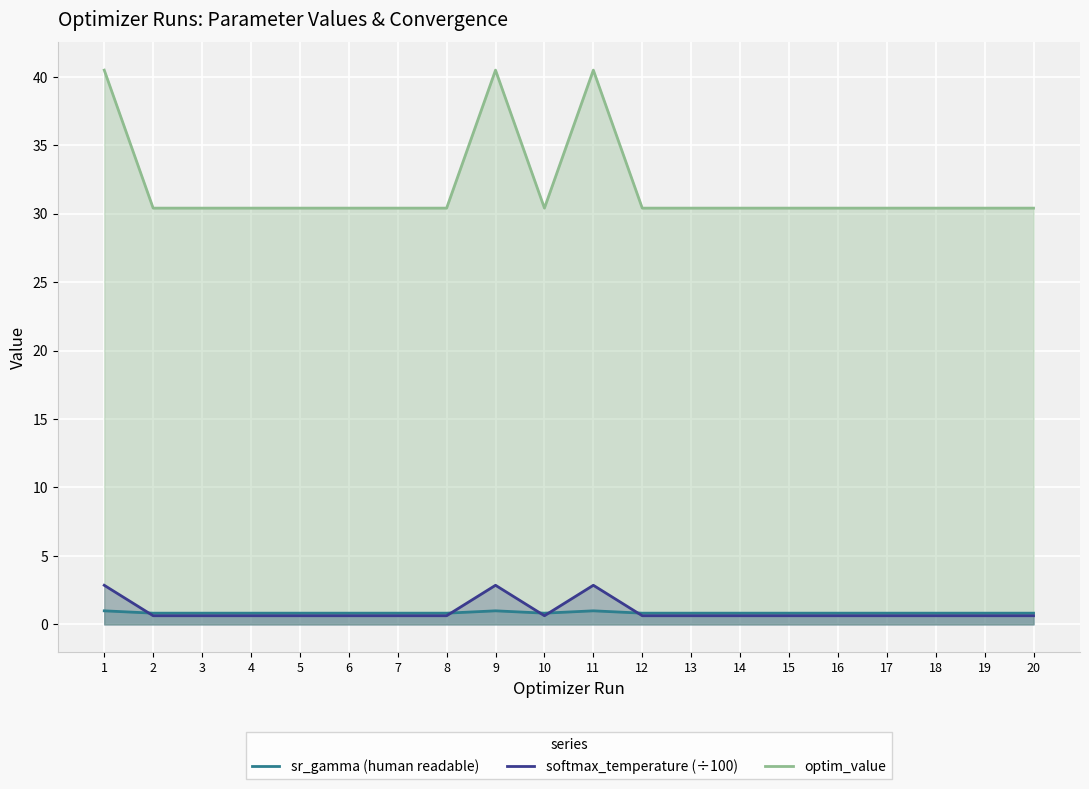

Which series has the largest total across all categories?

optim_value